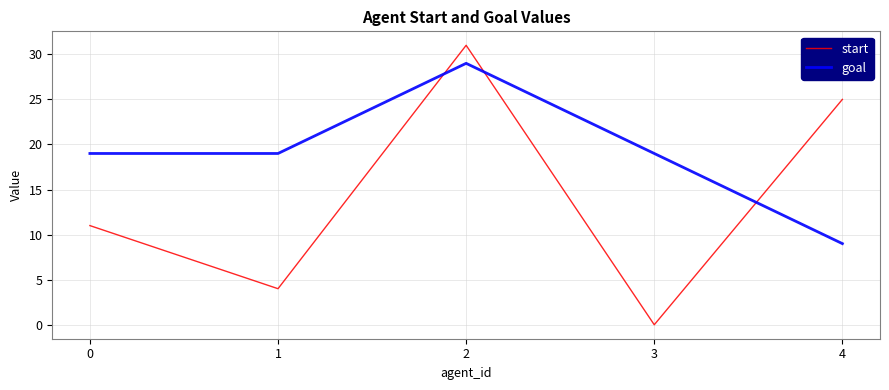

Rank the series at 0 from highest to lowest value.

goal, start